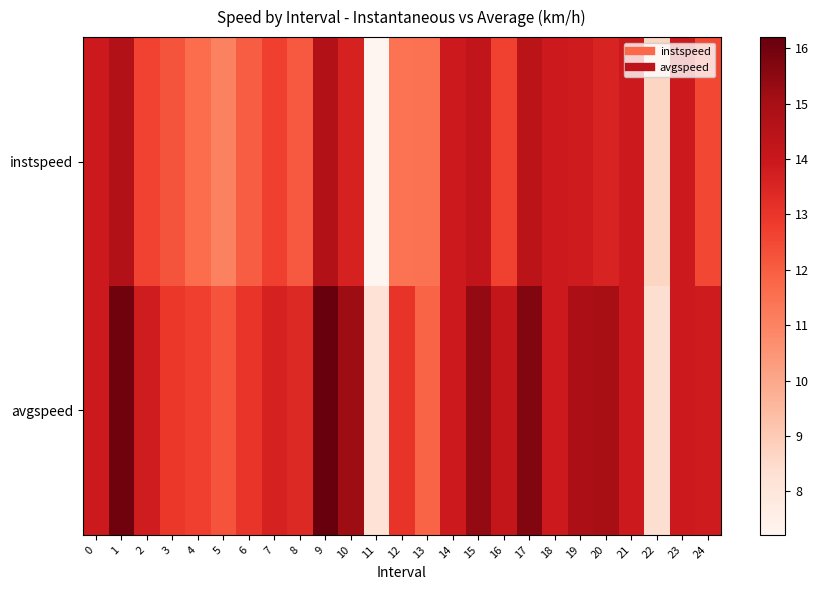

Which series has the largest total across all categories?

avgspeed